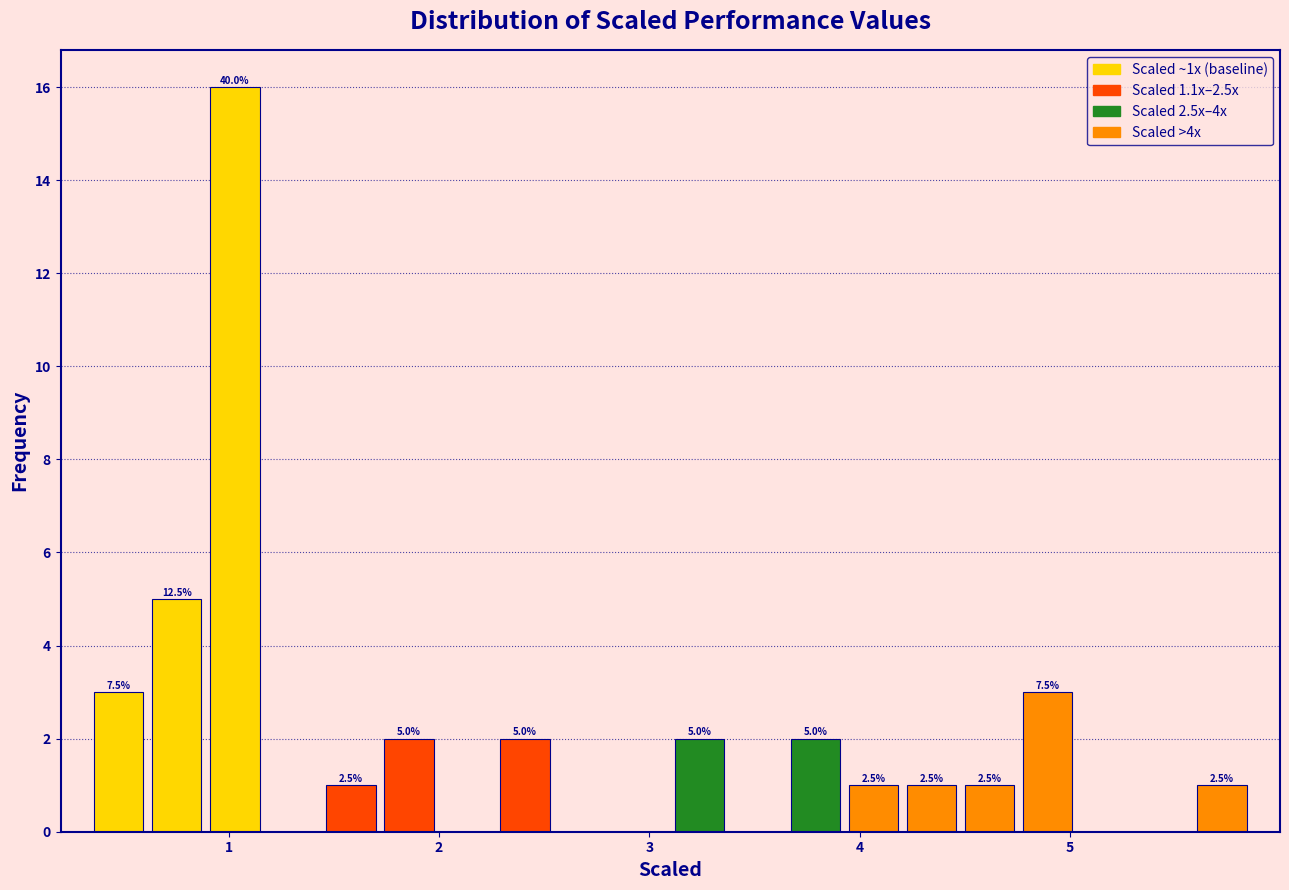

Around what value on the x-axis is the tallest bar? Give the approximate position of its centre, as read against the axis.

1.0